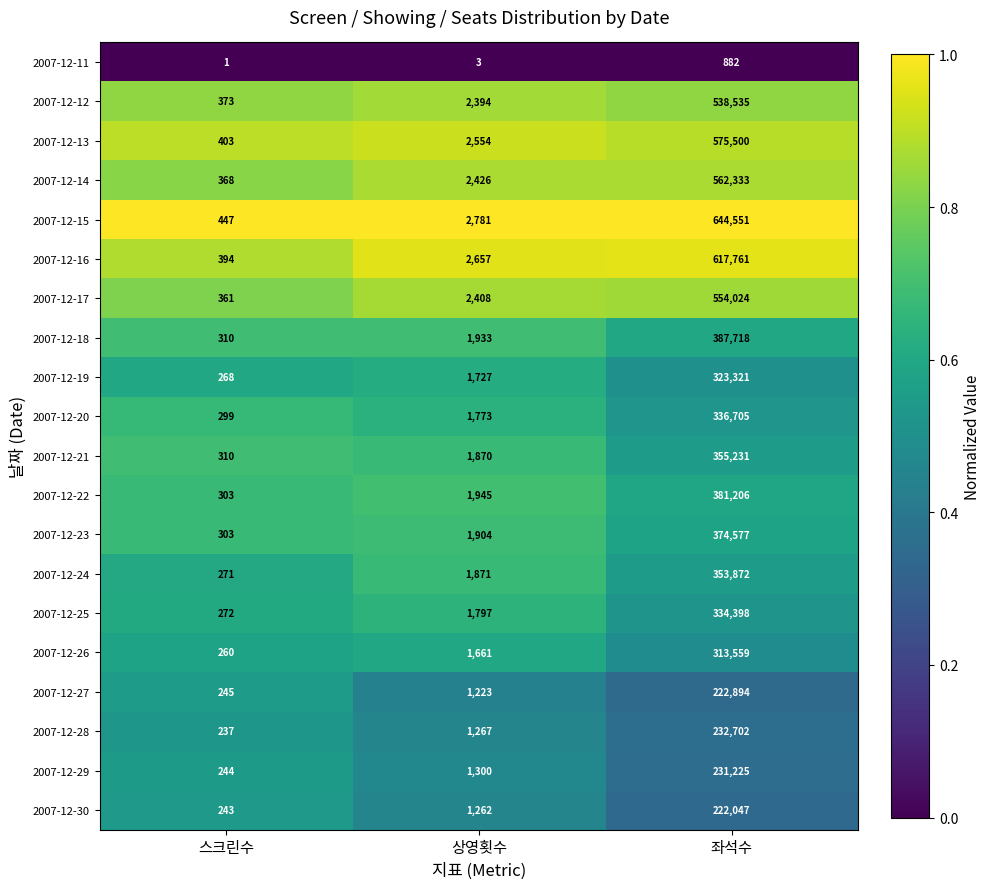

What is the difference between the maximum and minimum values in the 2007-12-20 series?

336406